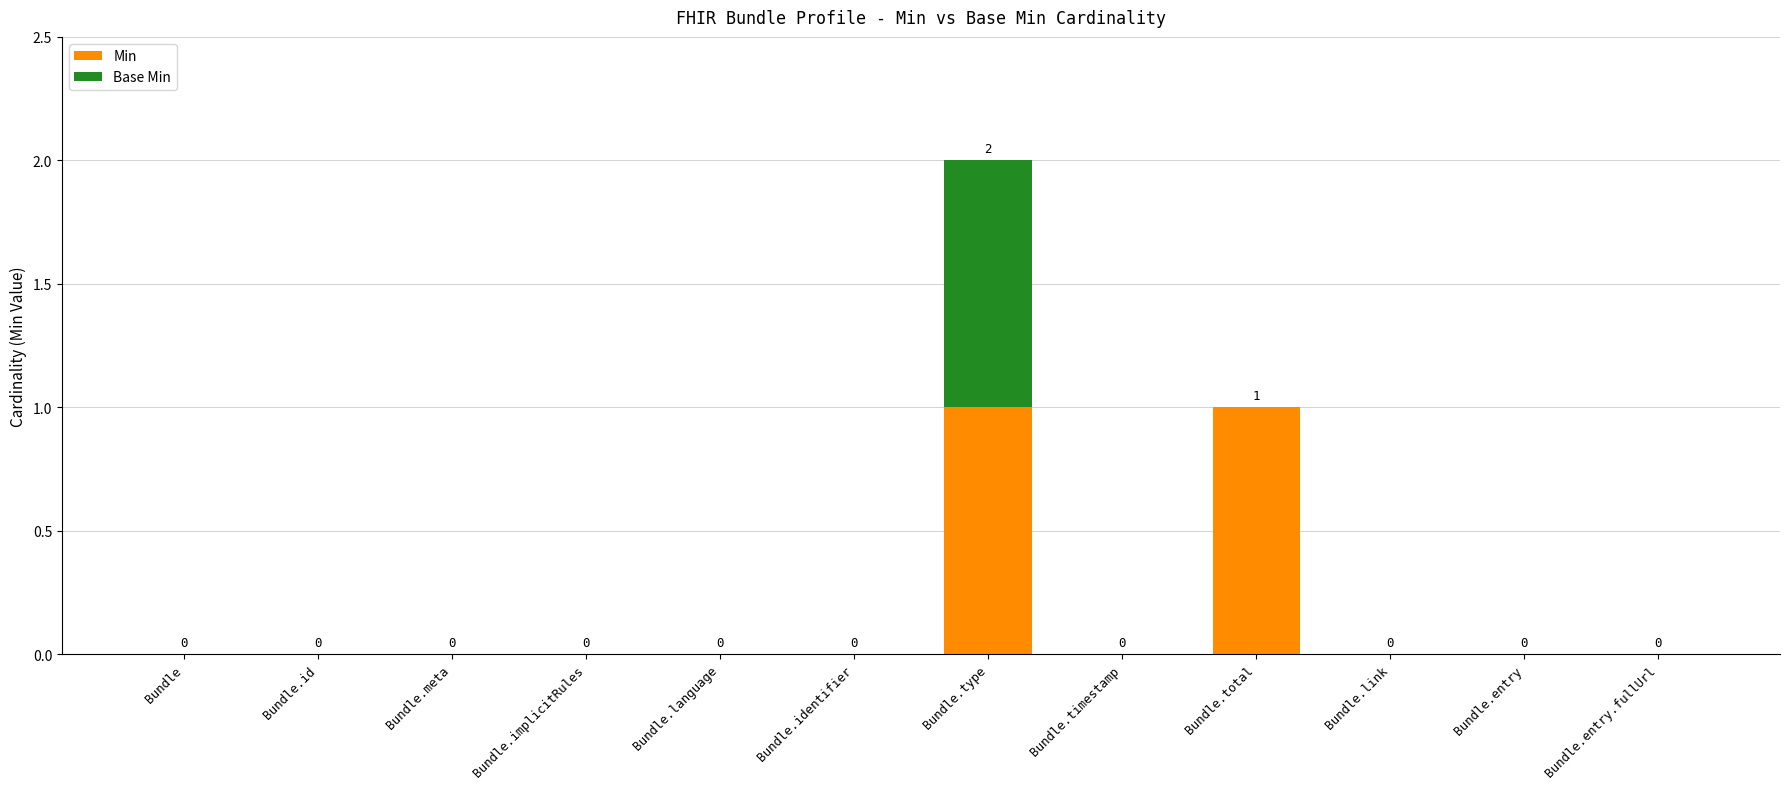

How many Min values are between 0 and 1?

12